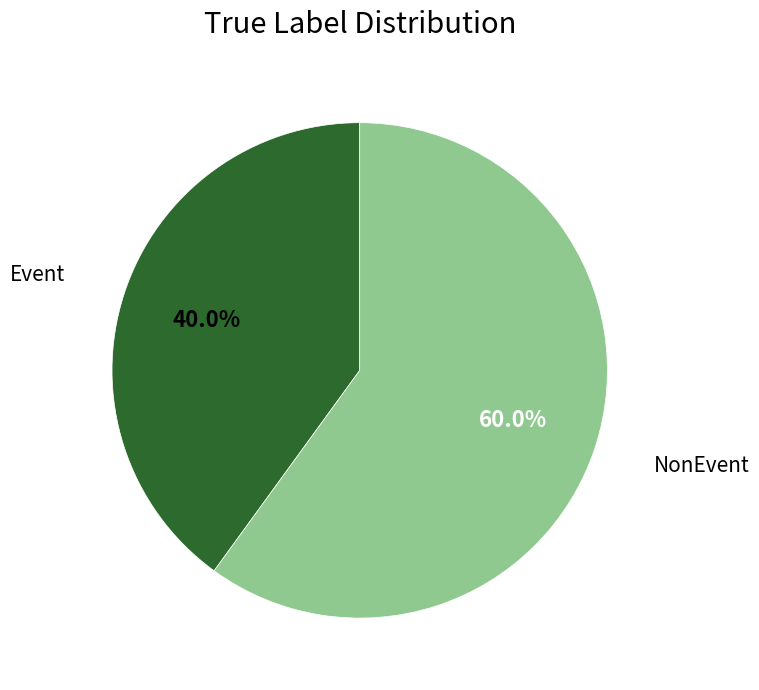

To the nearest percent, what is the average slice percentage?

50%